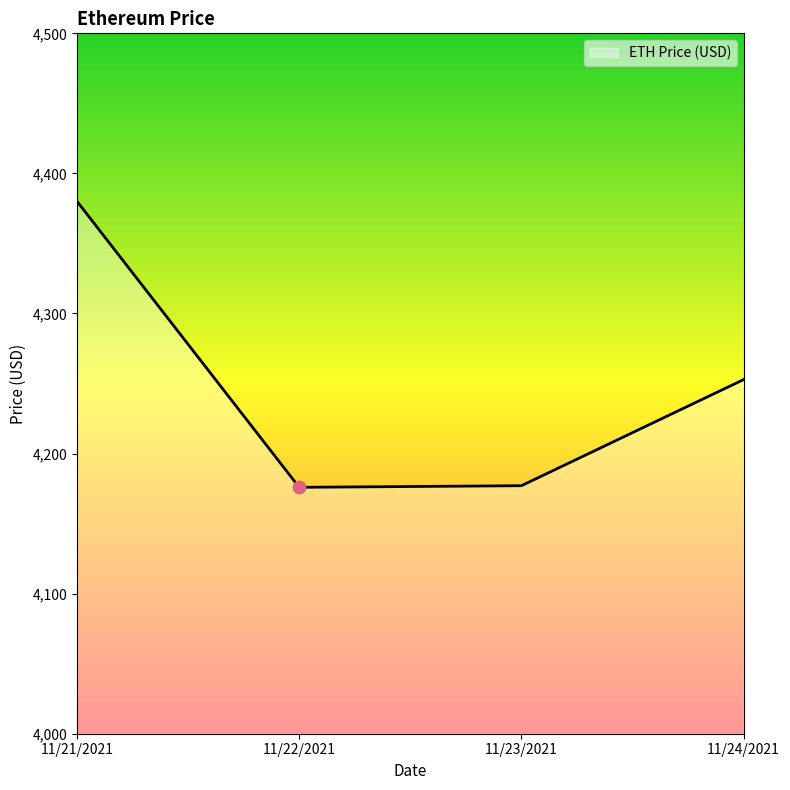

What is the ratio of the value at 11/24/2021 to the value at 11/22/2021?

1.0